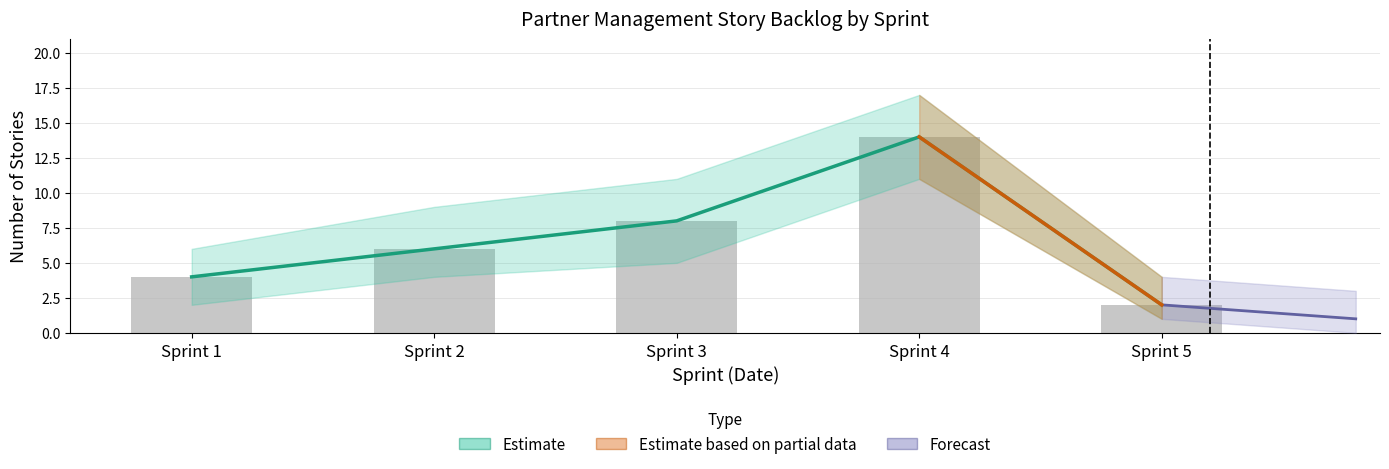

Is it true that Stories Count equals 4 at Sprint 1?

True